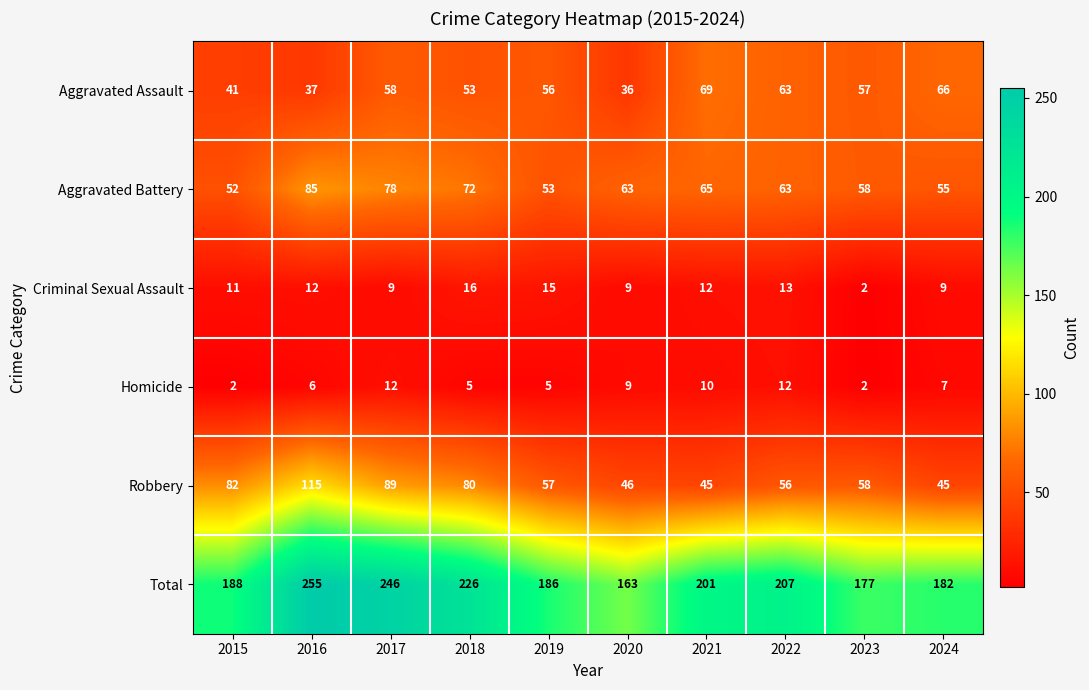

Which series has the widest spread of values?

Total